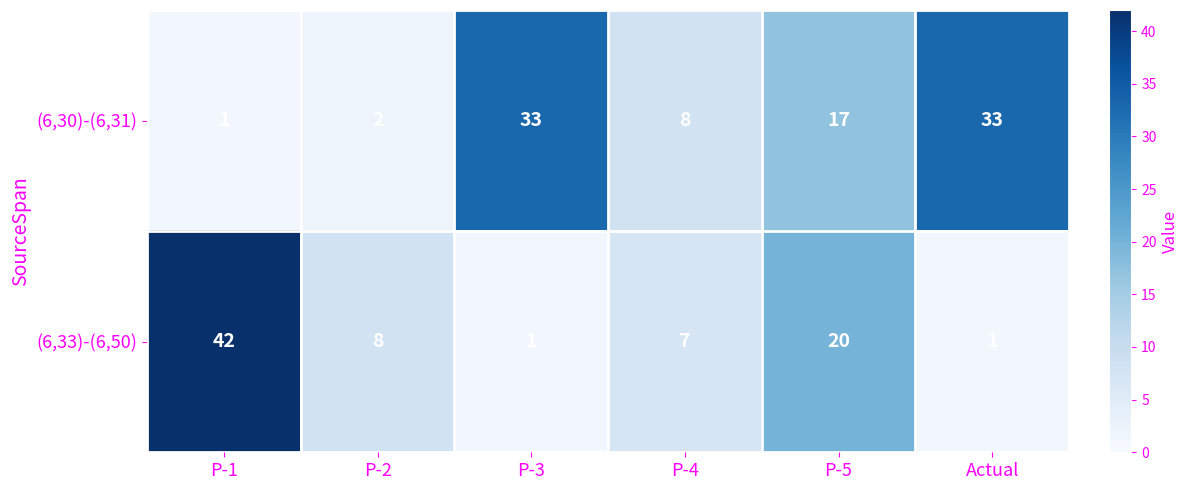

At which label is (6,33)-(6,50) closest to 21?

P-5